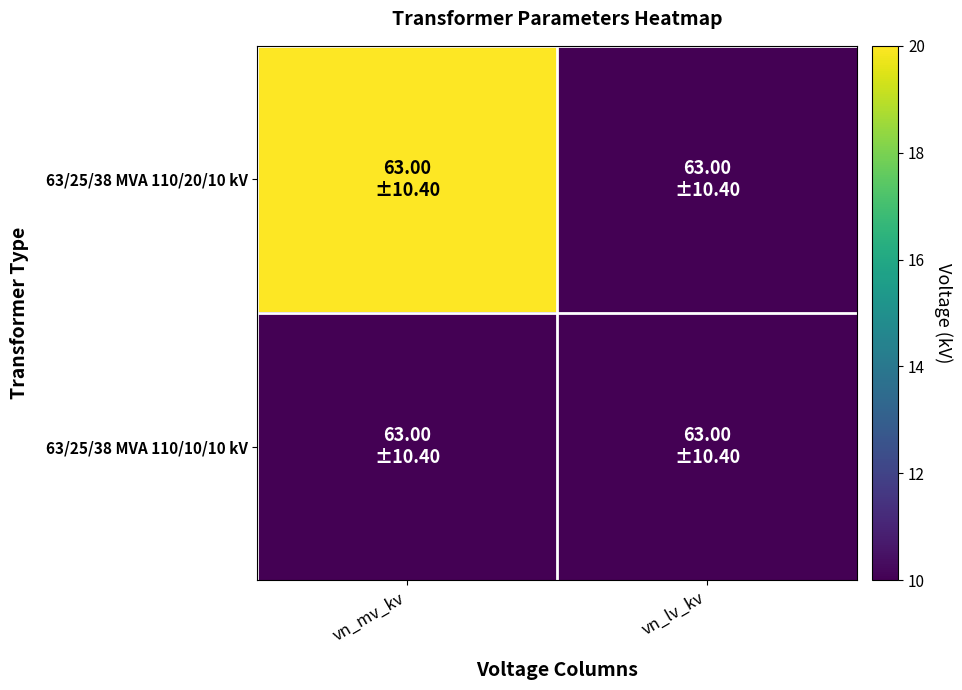

At which category does the chart reach its peak across all series?

vn_mv_kv